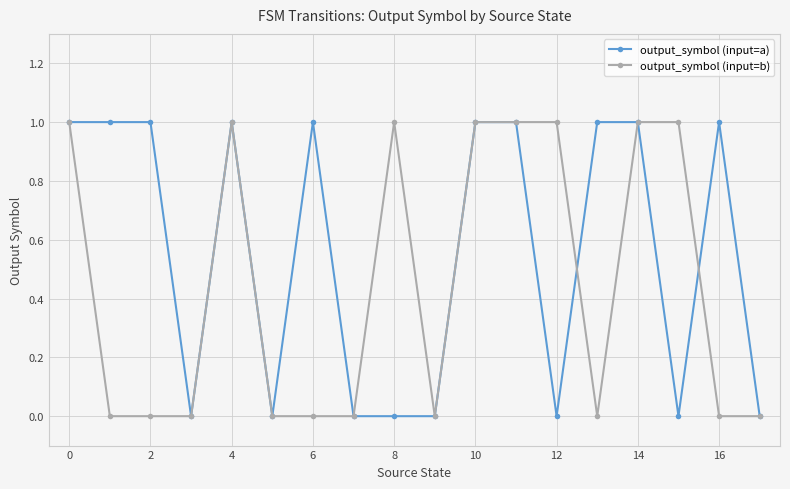

True or false: output_symbol (input=a) and output_symbol (input=b) cross at least once.

True